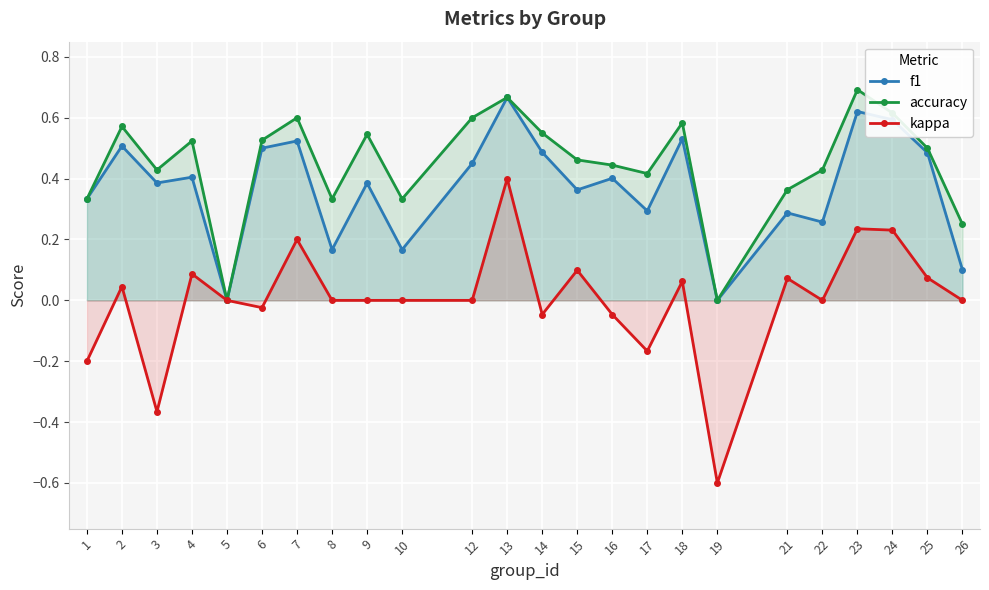

What is the sum of the accuracy values at 23 and 14?

1.2